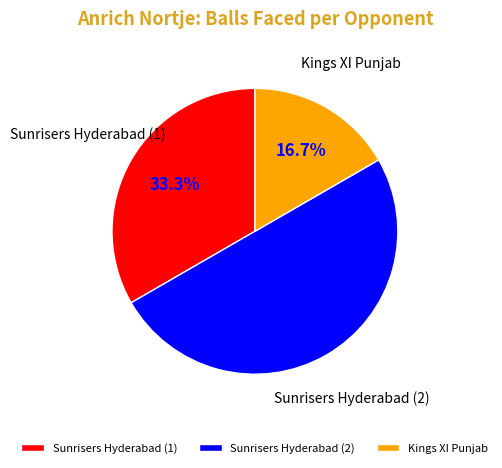

To the nearest percent, what portion does Sunrisers Hyderabad (2) represent?

50%